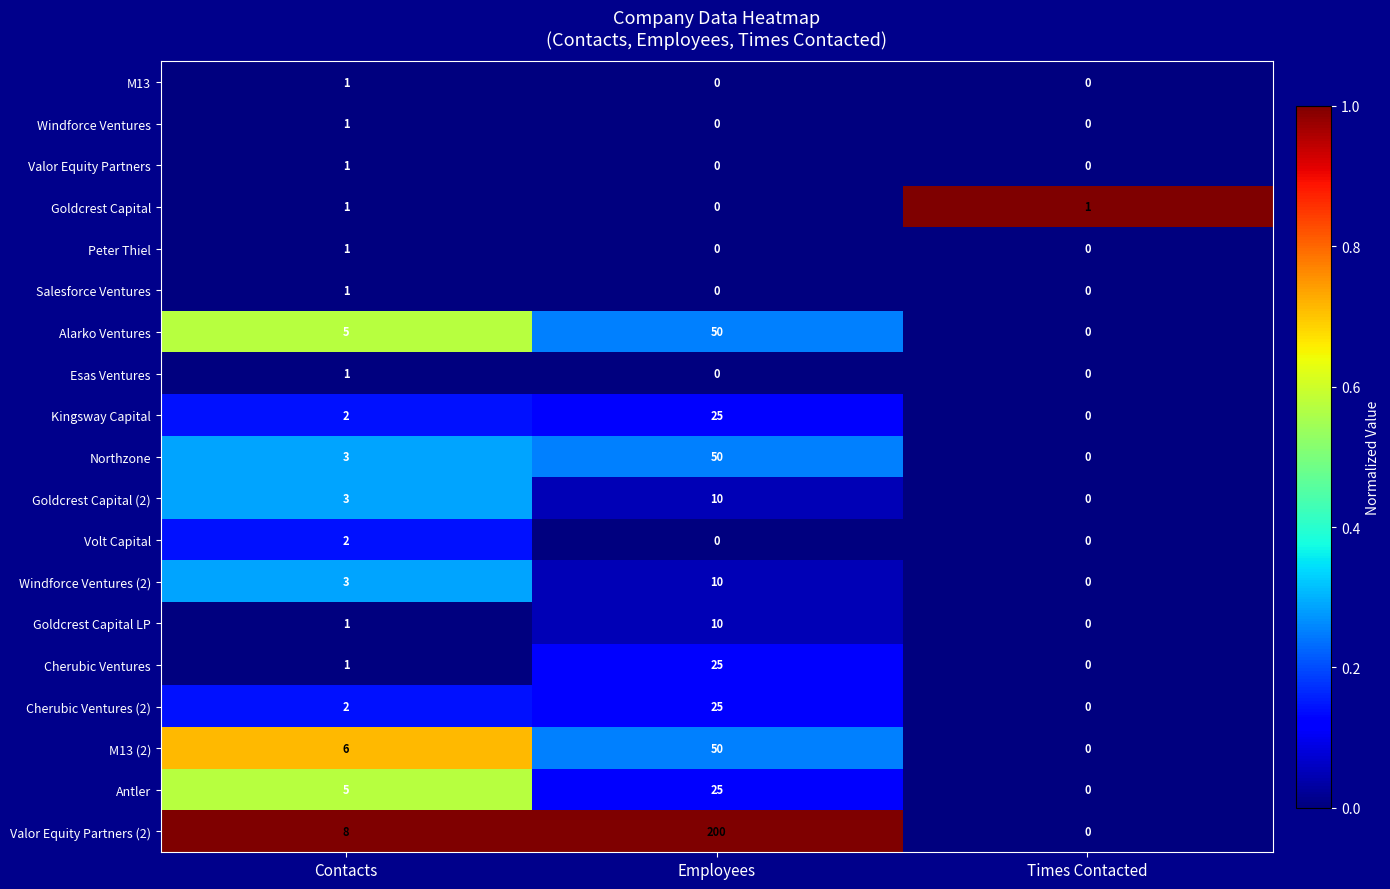

At which category is the sum across all series the highest?

Employees